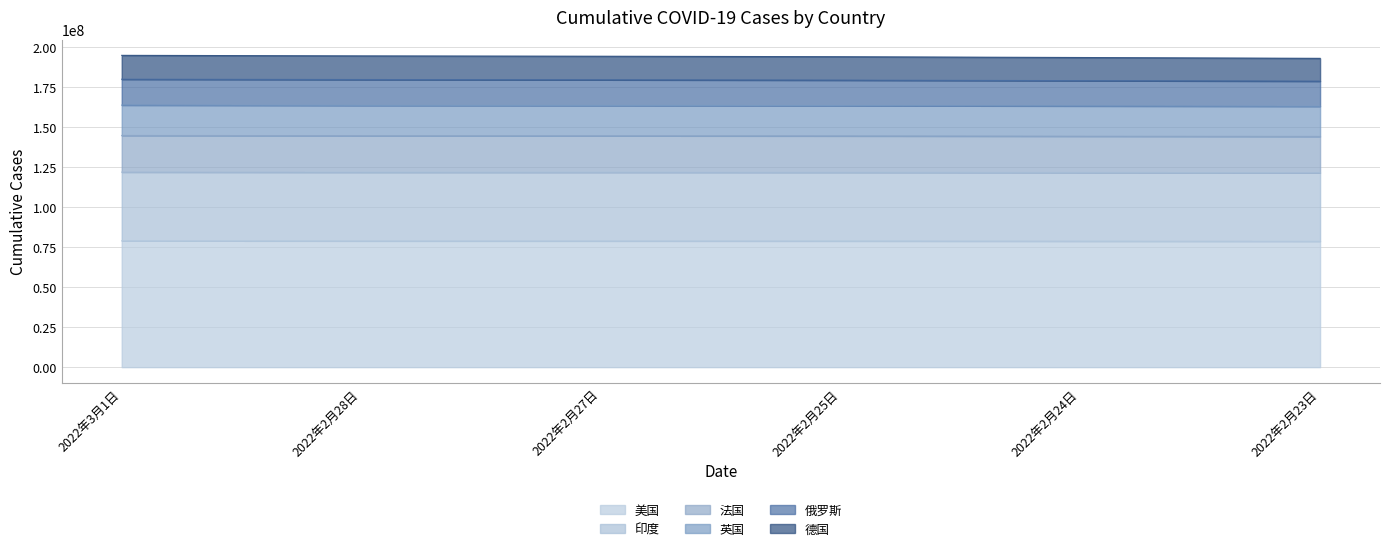

What is the difference between the maximum and second lowest values in the 印度 series?

909994